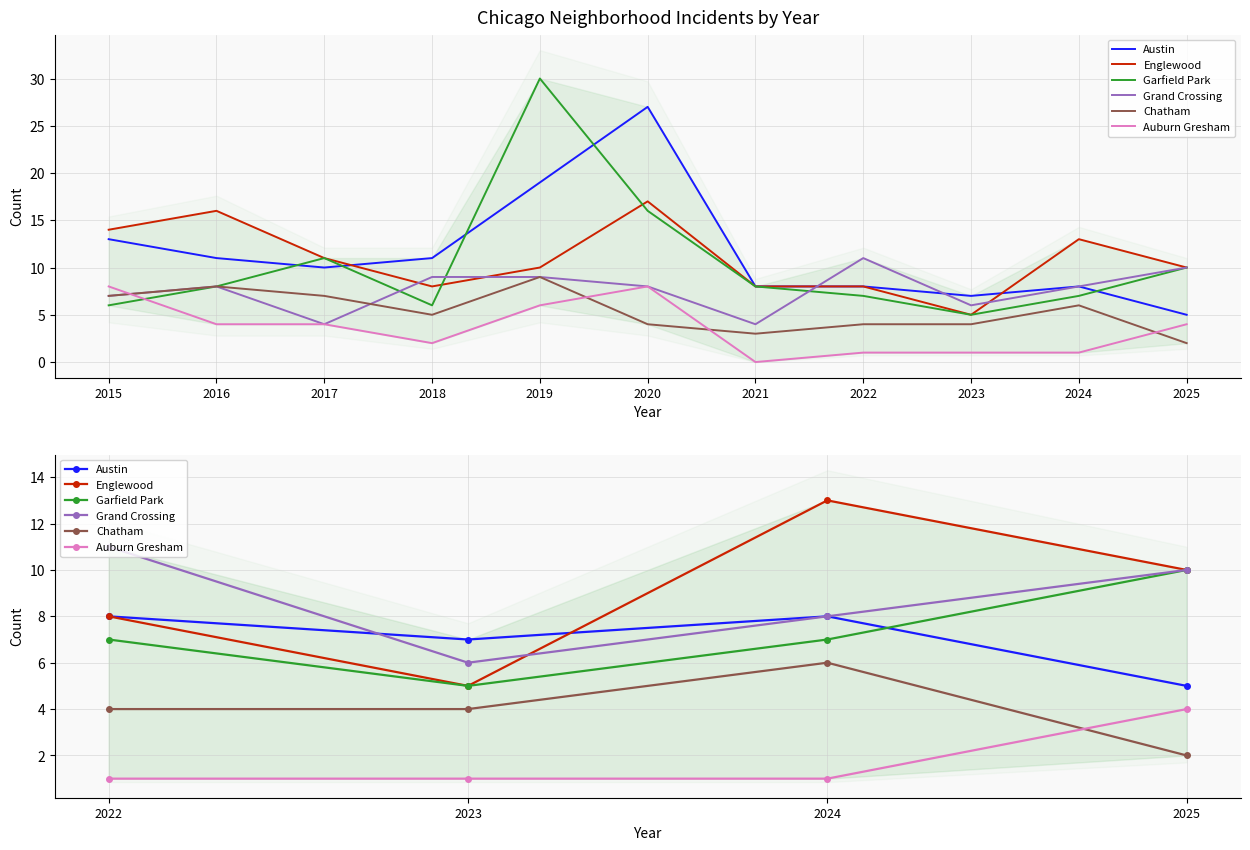

True or false: Austin and Auburn Gresham intersect in this chart.

False